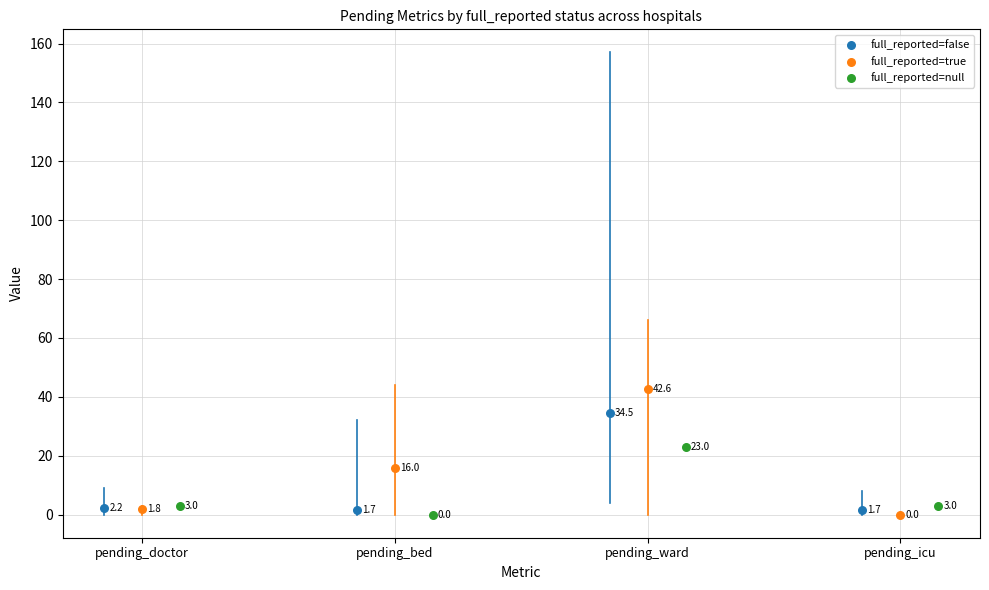

Which series has the largest Y range (max minus min)?

full_reported=true